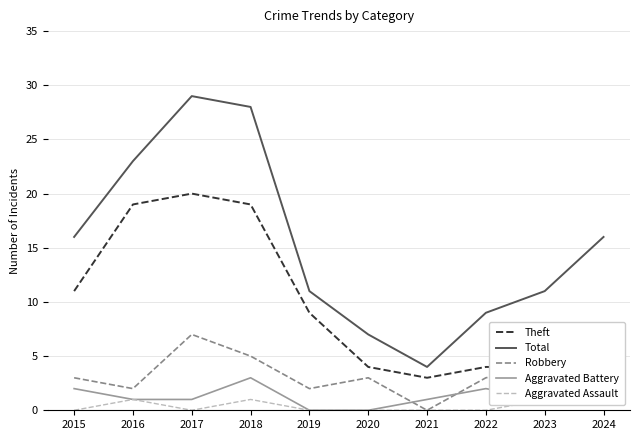

How many interior local valleys does the Theft series have?

1